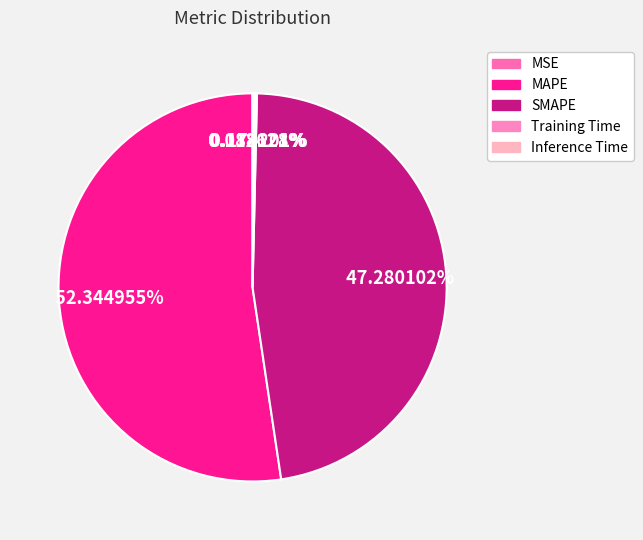

What percentage is the SMAPE slice, to the nearest percent?

47%